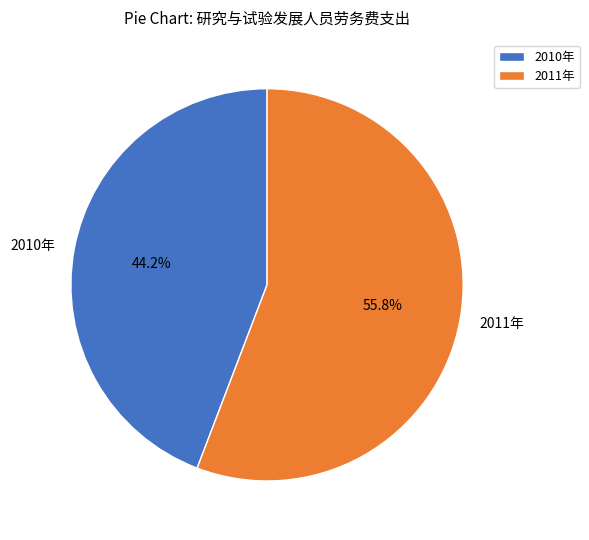

Rank the categories by value from highest to lowest.

2011年, 2010年